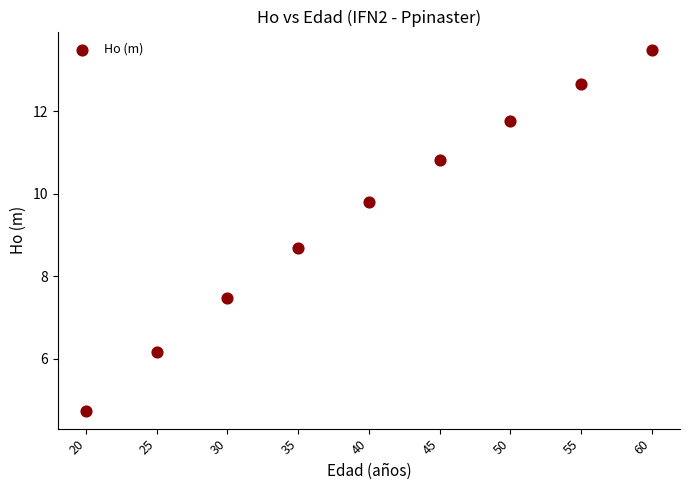

What Y value in the scatter plot is closest to 9?

8.7